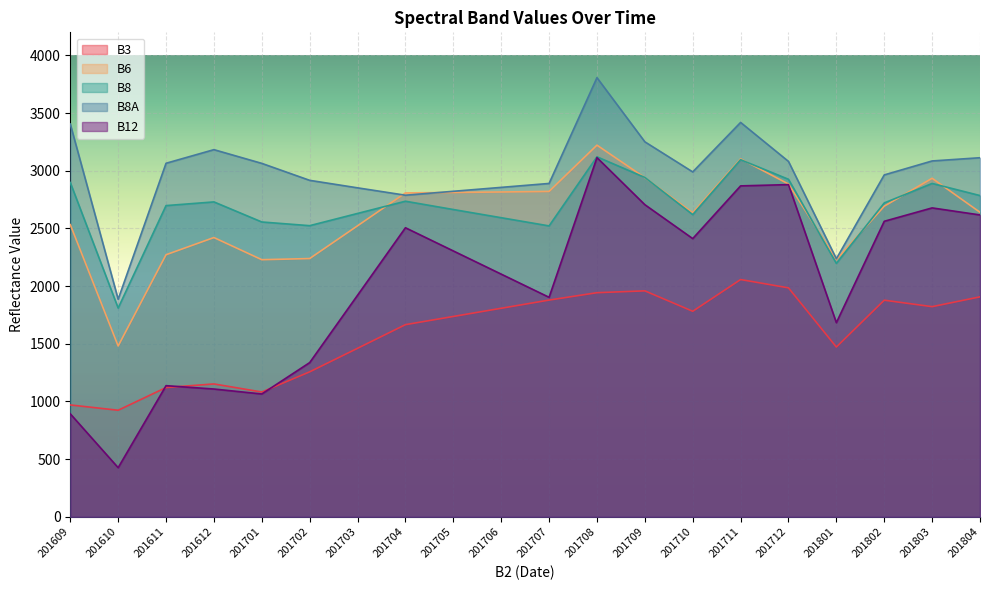

What are all the series names shown in the legend?

B3, B6, B8, B8A, B12